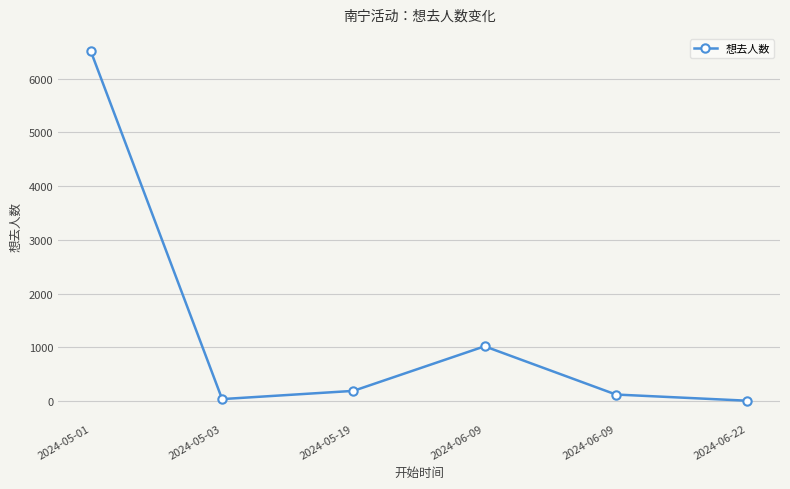

True or false: there are more than 1 points higher than both neighbors.

False